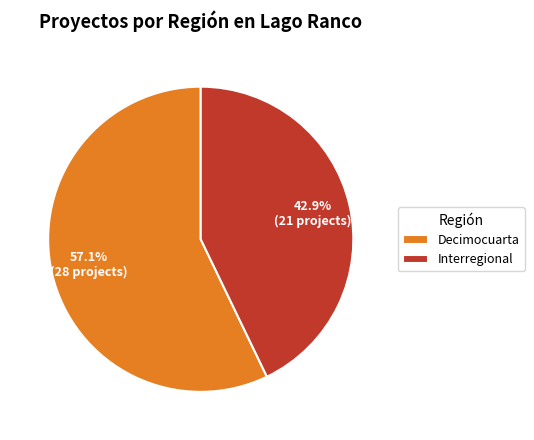

Do Interregional and Decimocuarta together represent more than half of the pie?

Yes